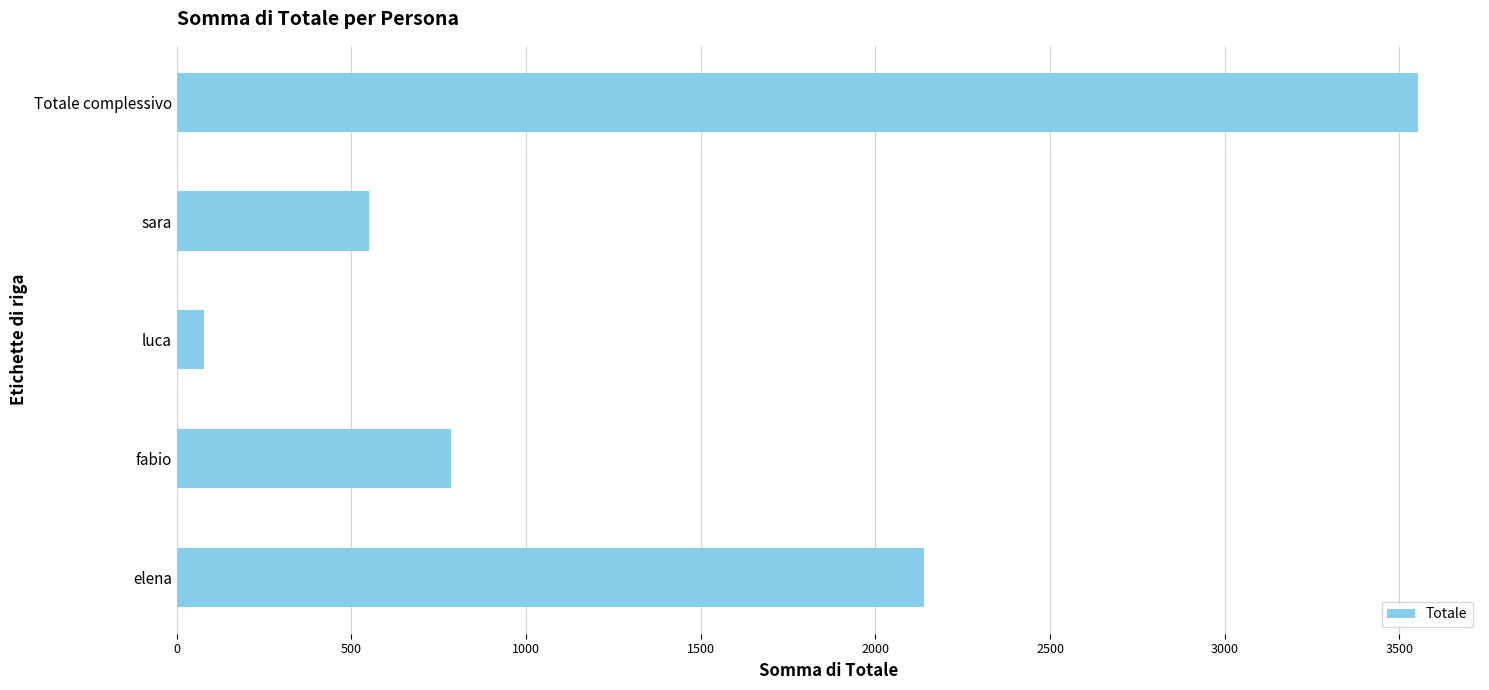

Reading bottom to top, list all the values displayed in this chart.

2140	785	78	550	3553